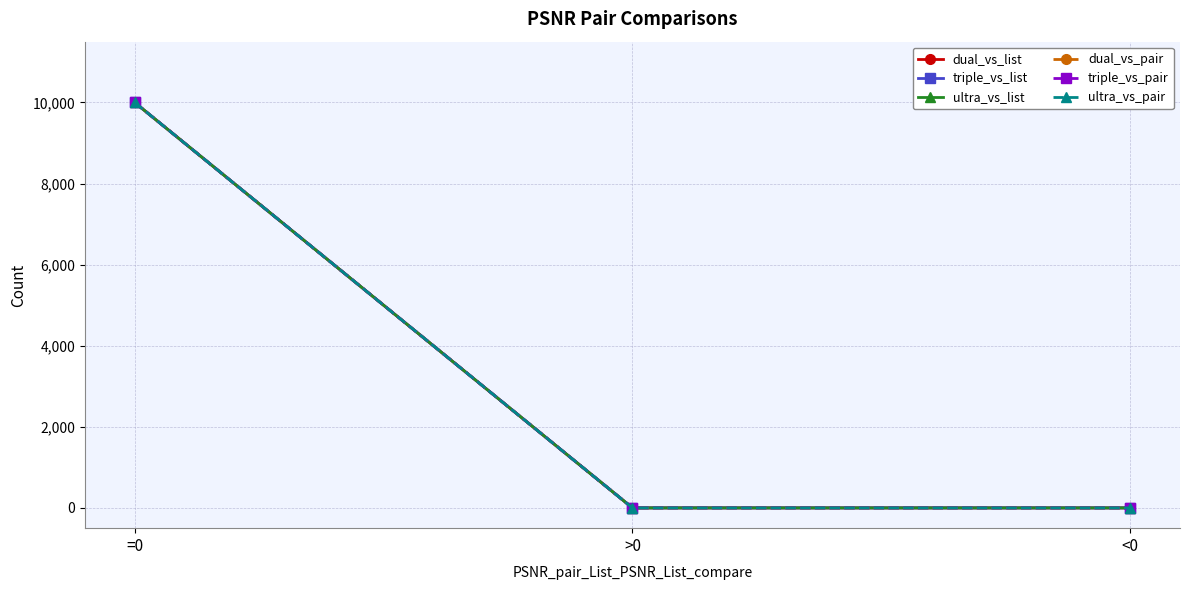

The value of dual_vs_list at >0 is 0. True or false?

True